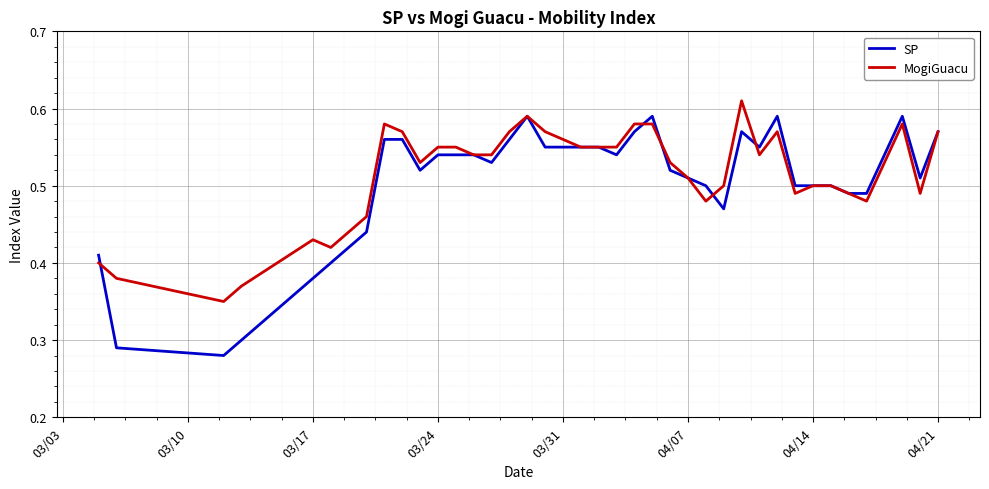

Which series has the largest total across all categories?

MogiGuacu